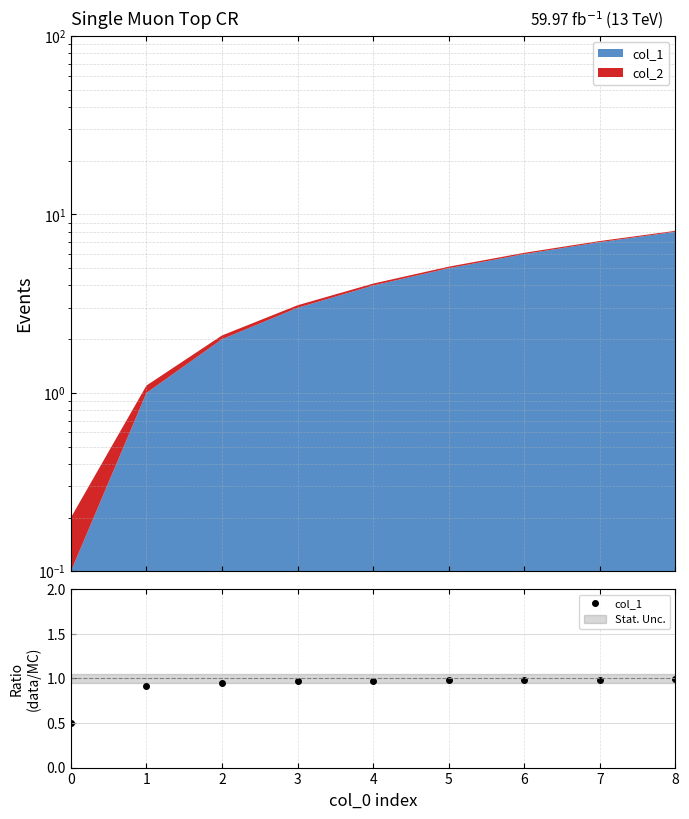

True or false: the data has more than 0 interior local peaks.

False